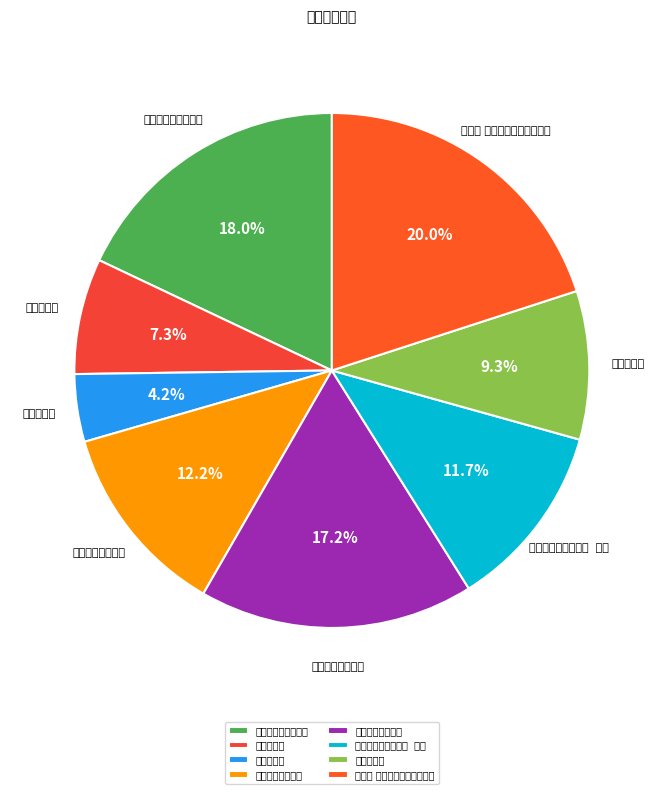

To the nearest percent, what is the difference between the largest and smallest slice percentages?

16%